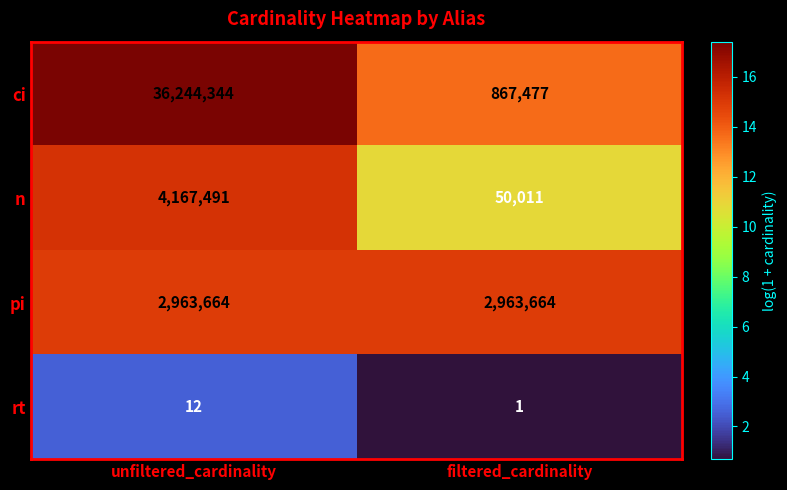

What is the spread (max minus min) of values at filtered_cardinality?

2963663